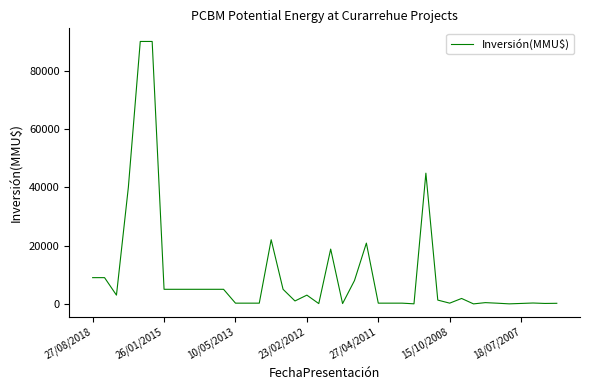

What is the maximum value shown in the chart?

90000